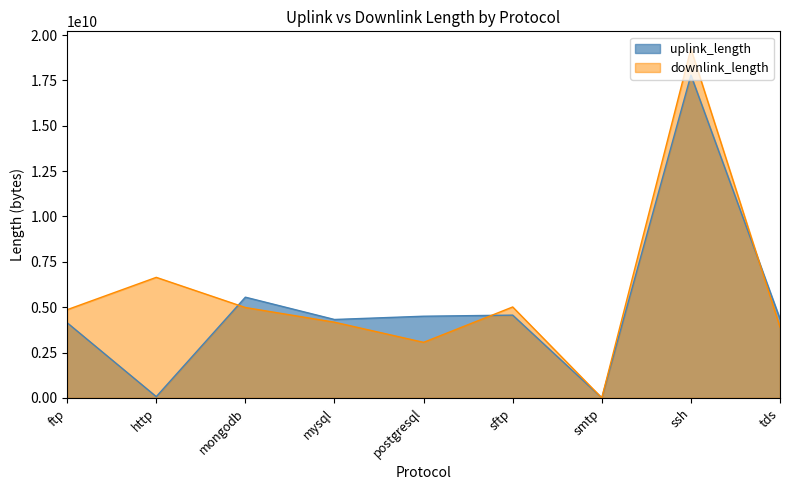

What is the total value across all series at ftp?

9000945425